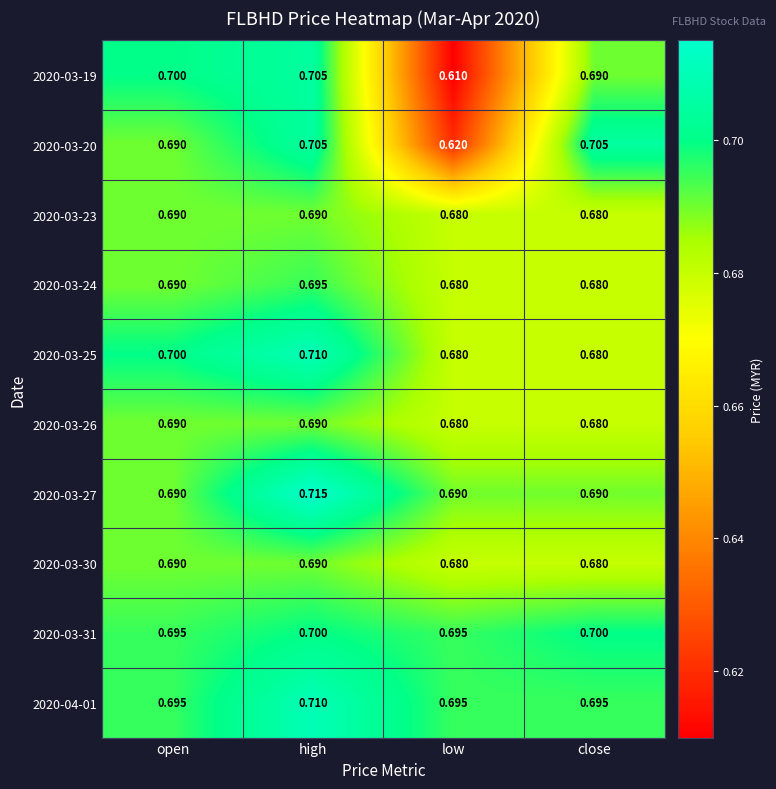

How many distinct data groups are displayed?

10